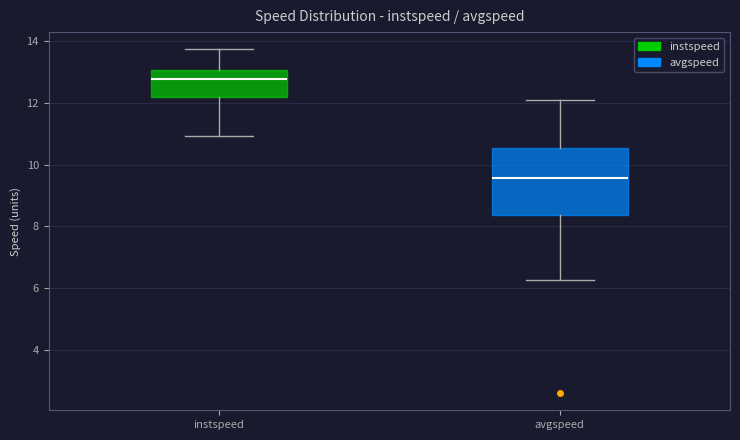

Which box has the highest median line?

instspeed